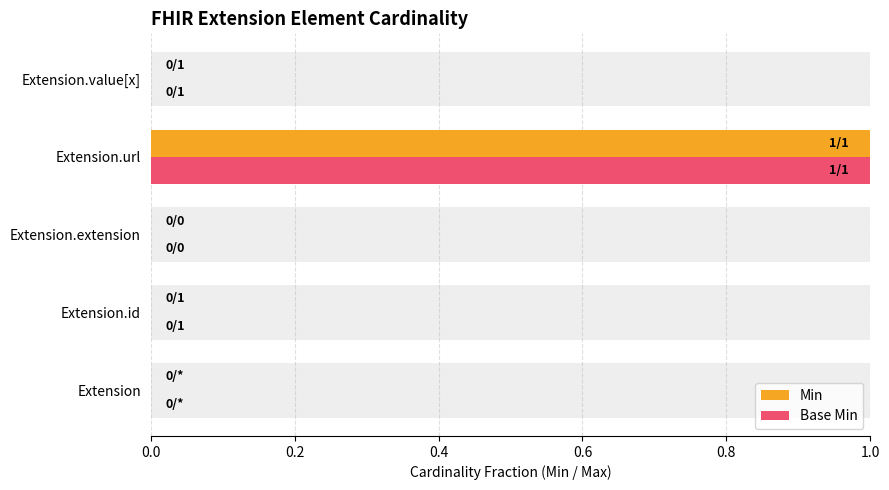

How many bars are there in each group?

2